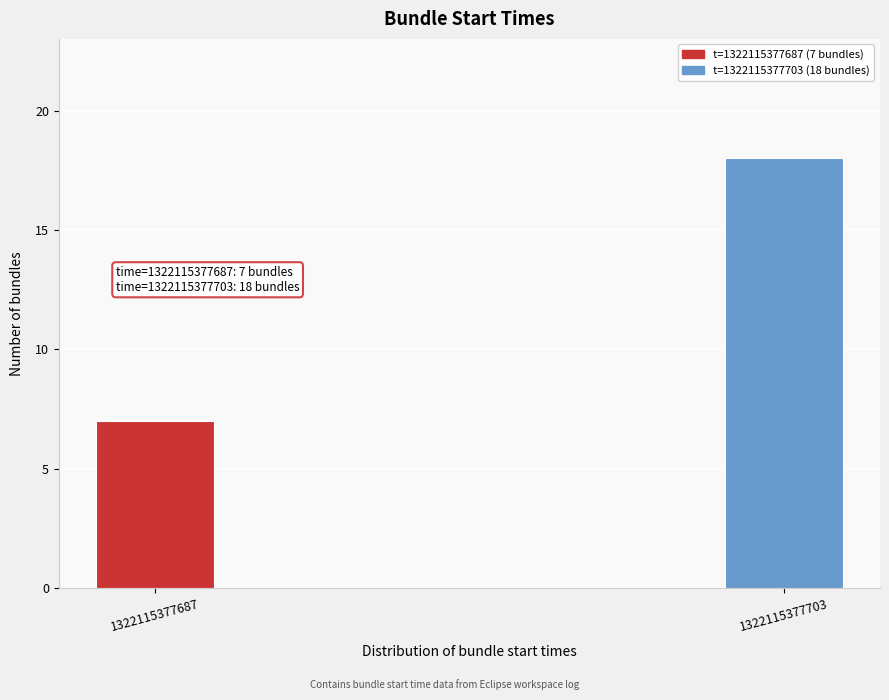

Reading left to right, extract all data points from this chart.

1322115377687=7	1322115377703=18